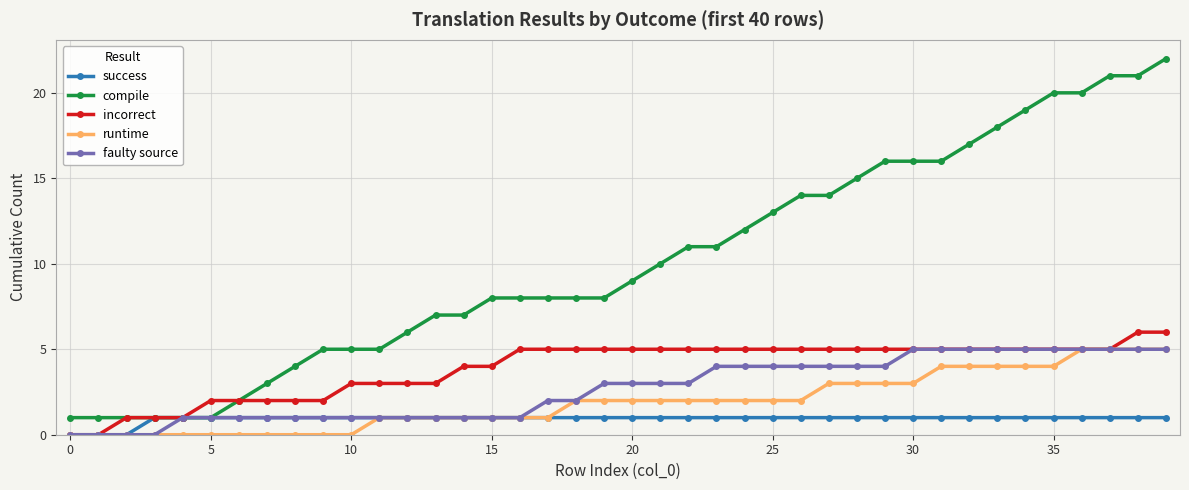

Which series has the largest total across all categories?

compile